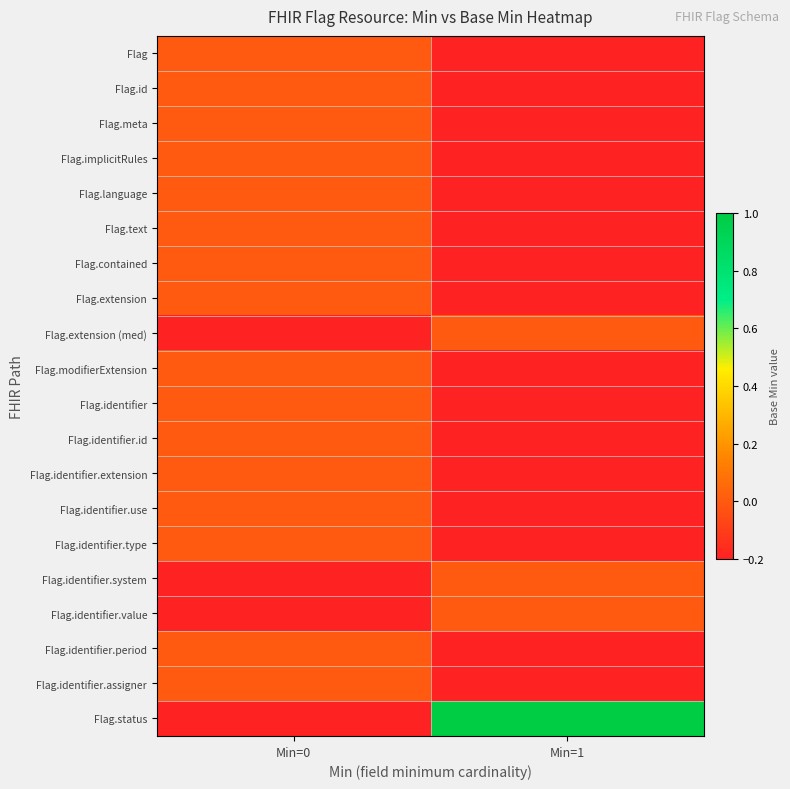

What is the difference between the highest and lowest values at Min=1?

1.2